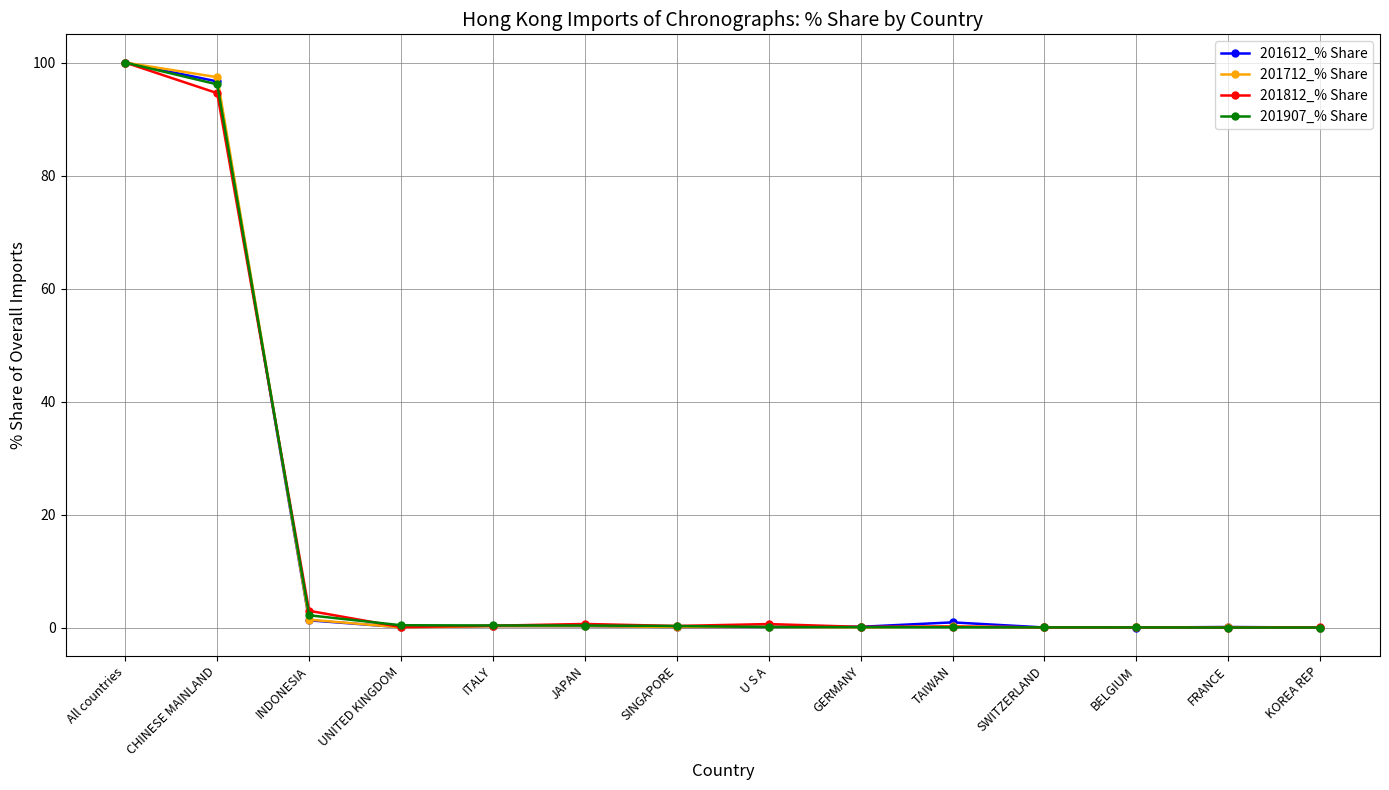

What is the label of the 8th point from the right?

SINGAPORE